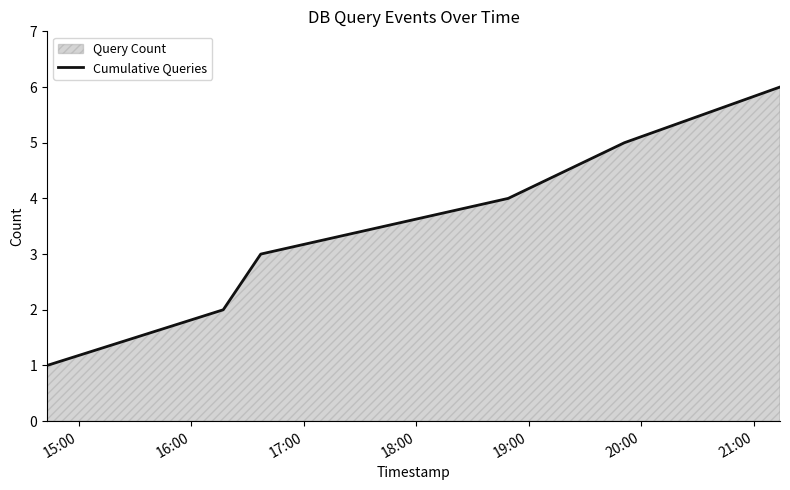

What is the maximum value shown in the chart?

6